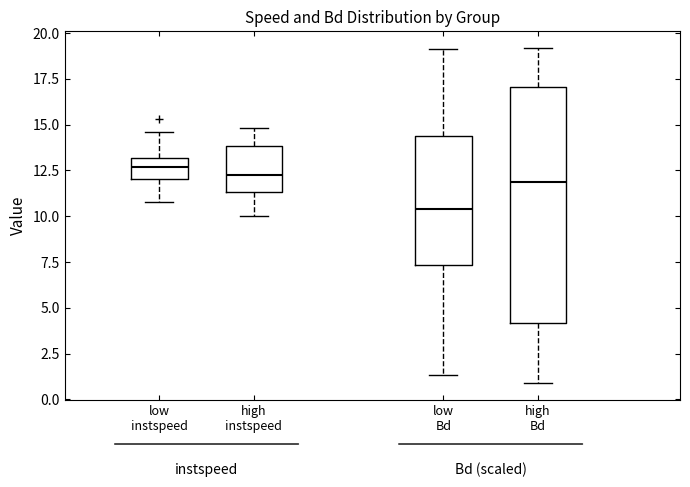

Reading left to right, read every box against the y-axis: the position of its median line, the range the box covers, and the ends of its whiskers. The values are not printed on the chart, so give them approximately, as read against the axis.

low instspeed: median 12.5, box 12.0 to 13.0, whiskers 11.0 to 14.5
high instspeed: median 12.0, box 11.5 to 14.0, whiskers 10.0 to 15.0
low Bd: median 10.5, box 7.5 to 14.5, whiskers 1.5 to 19.0
high Bd: median 12.0, box 4.0 to 17.0, whiskers 1.0 to 19.0